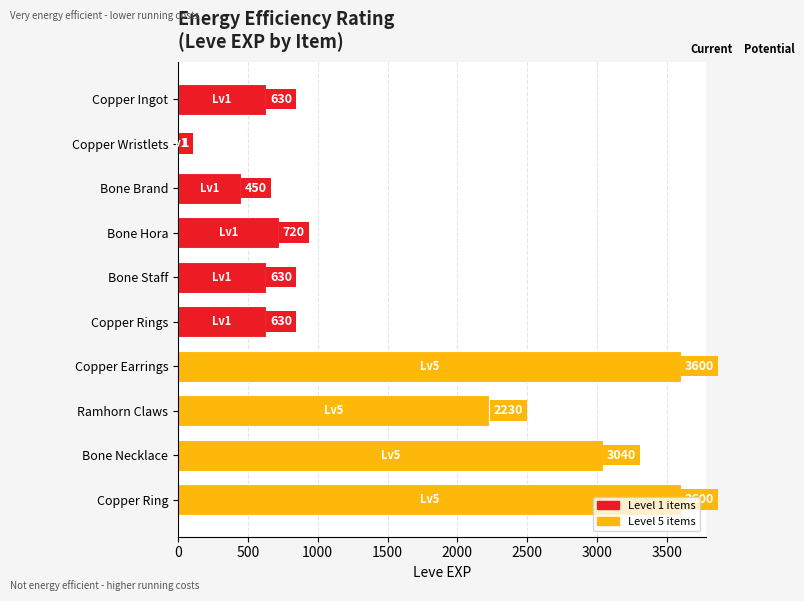

What is the greatest value displayed?

3600